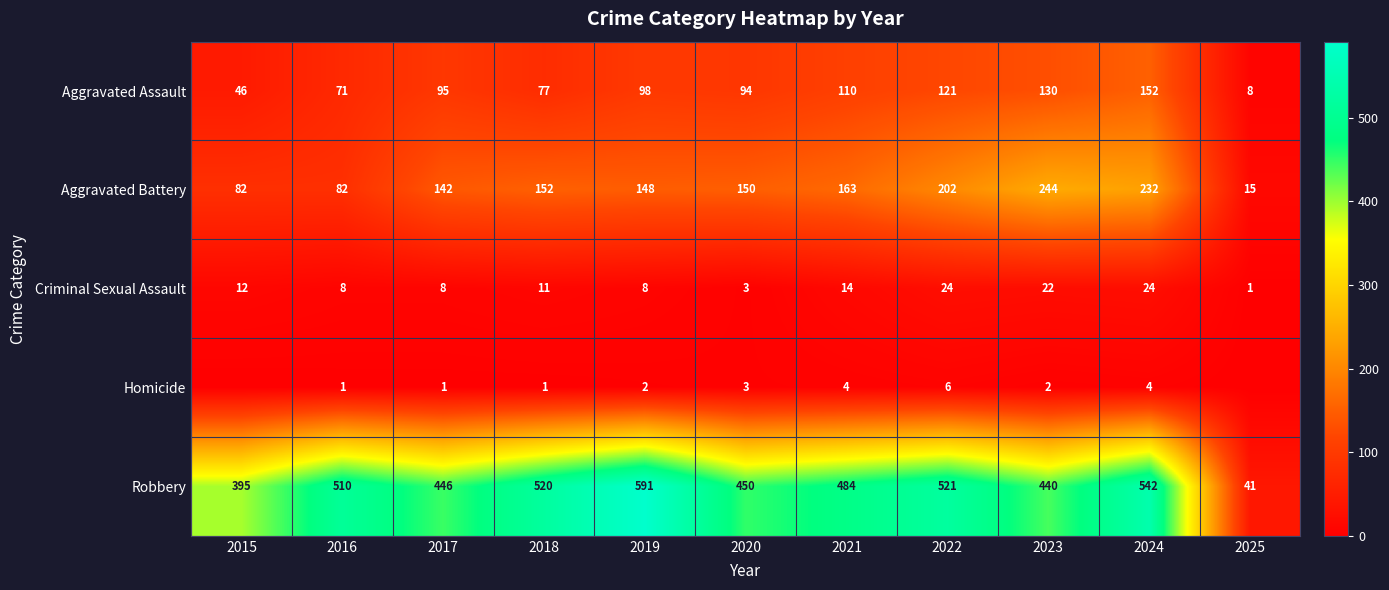

Which category has the lowest value in the Criminal Sexual Assault series?

2025